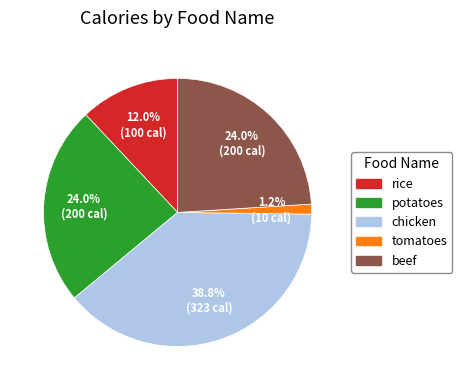

What portion of the pie excludes rice?

88.0%